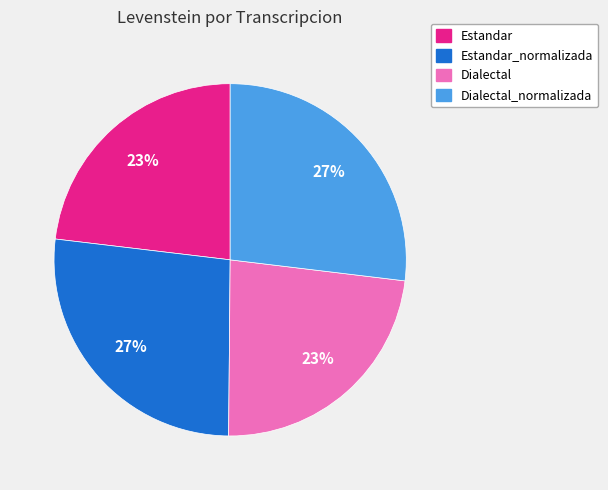

What is the ratio of the value at Dialectal_normalizada to the value at Dialectal?

1.2